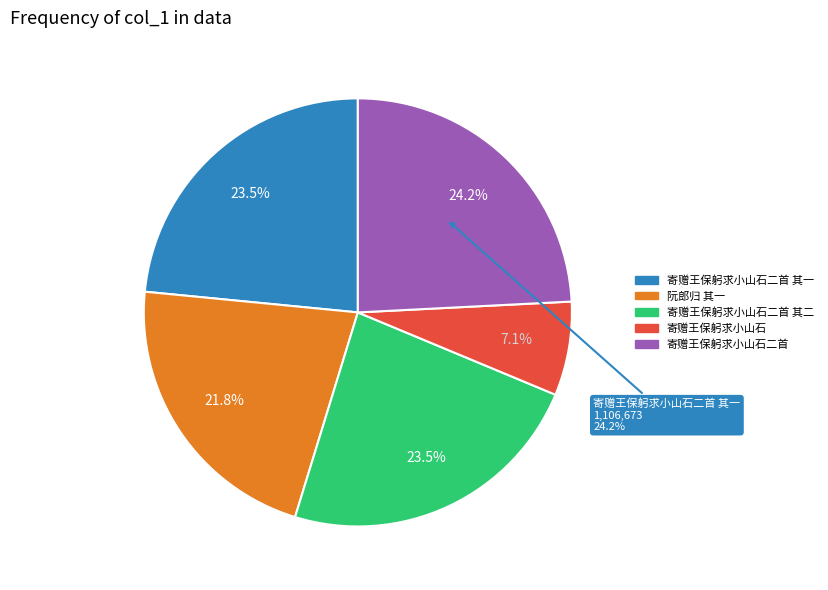

Is there any slice that represents more than half of the pie?

No